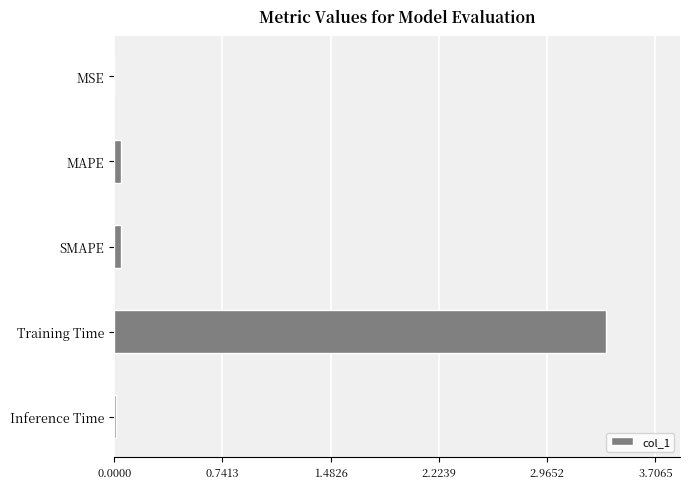

What is the sum of all values?

3.5